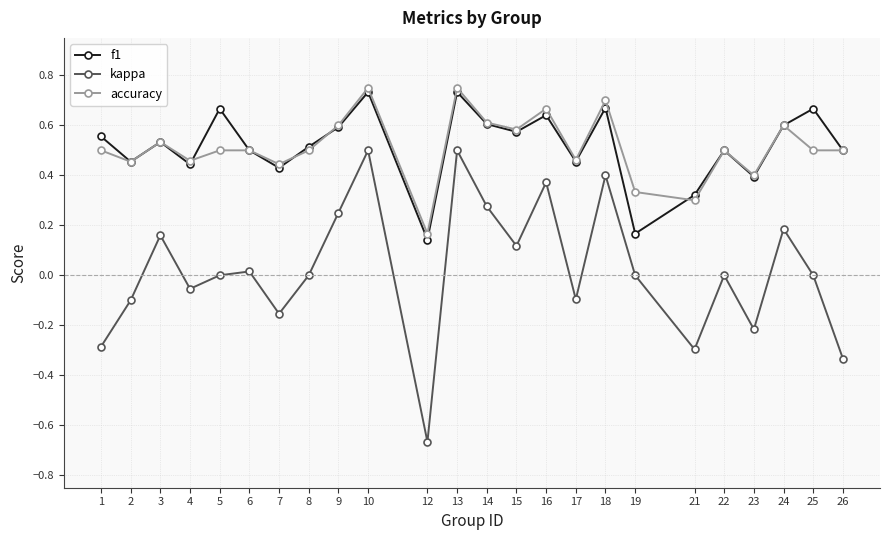

Which category has the lowest value in the accuracy series?

12